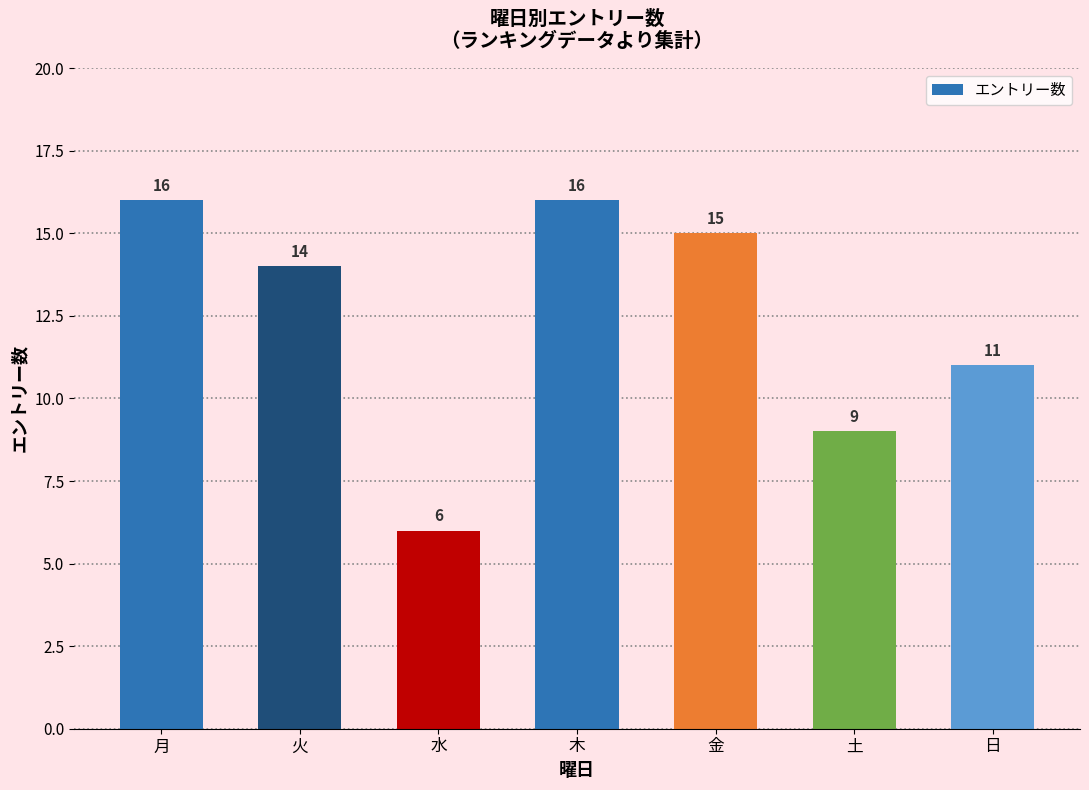

Is it true that the value at 土 is 9?

True